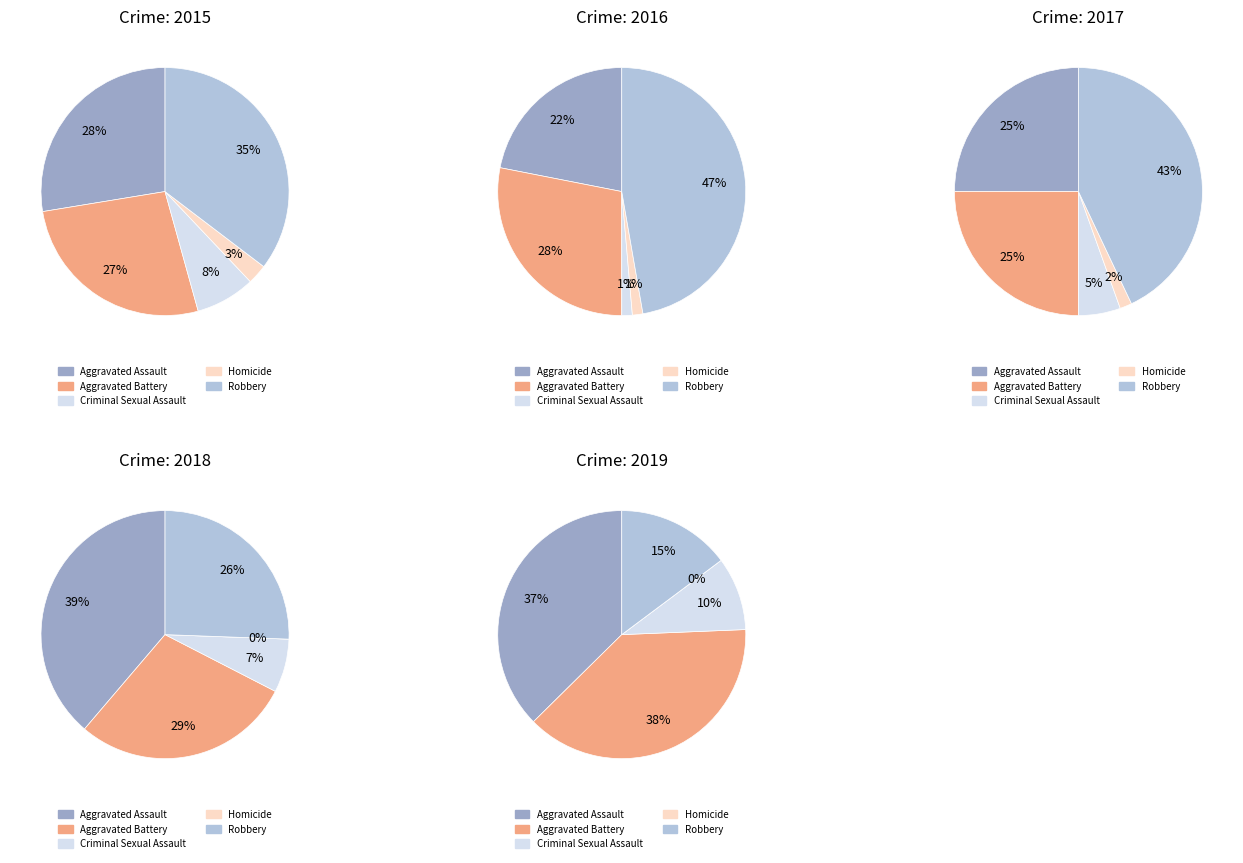

How much of the chart is everything except Robbery?

64.7%